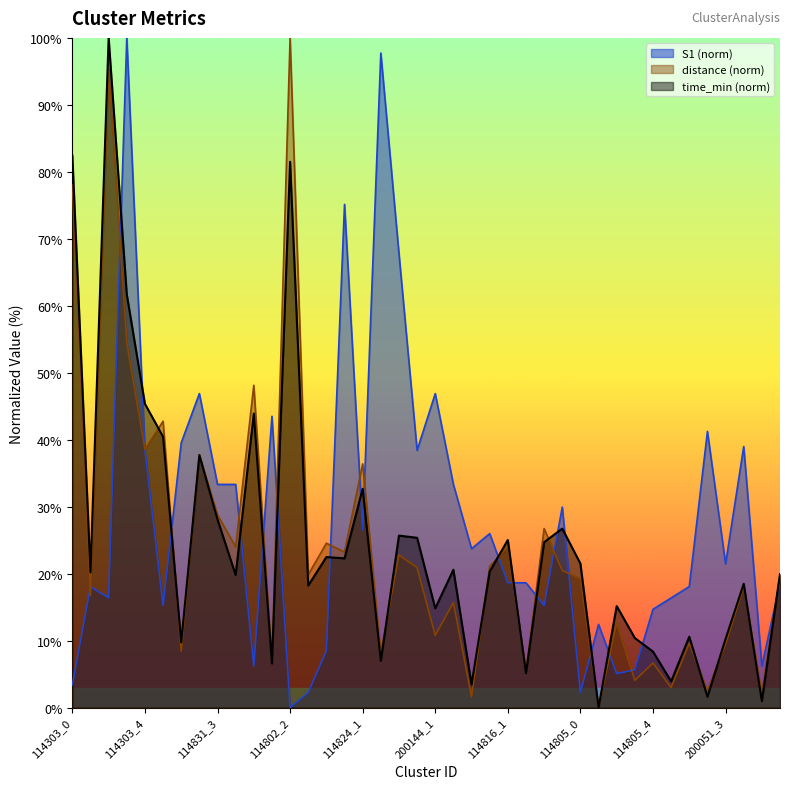

What is the difference between the maximum and minimum values in the time_min series?

100.0